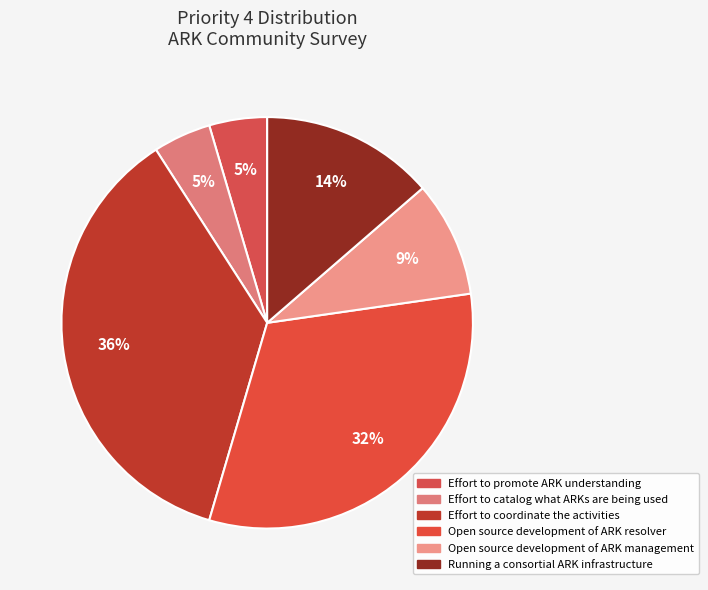

True or false: Effort to catalog what ARKs are being used accounts for 1% of the total.

False